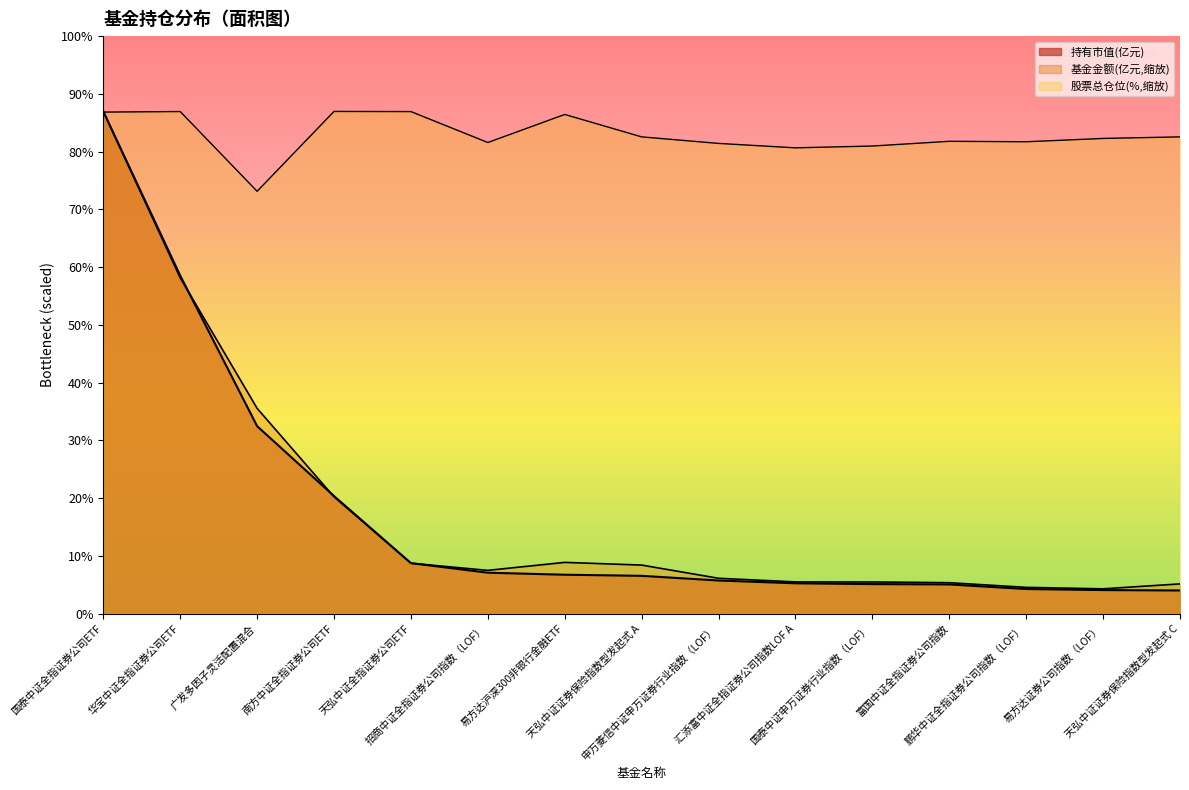

Does the chart have visible grid lines?

No